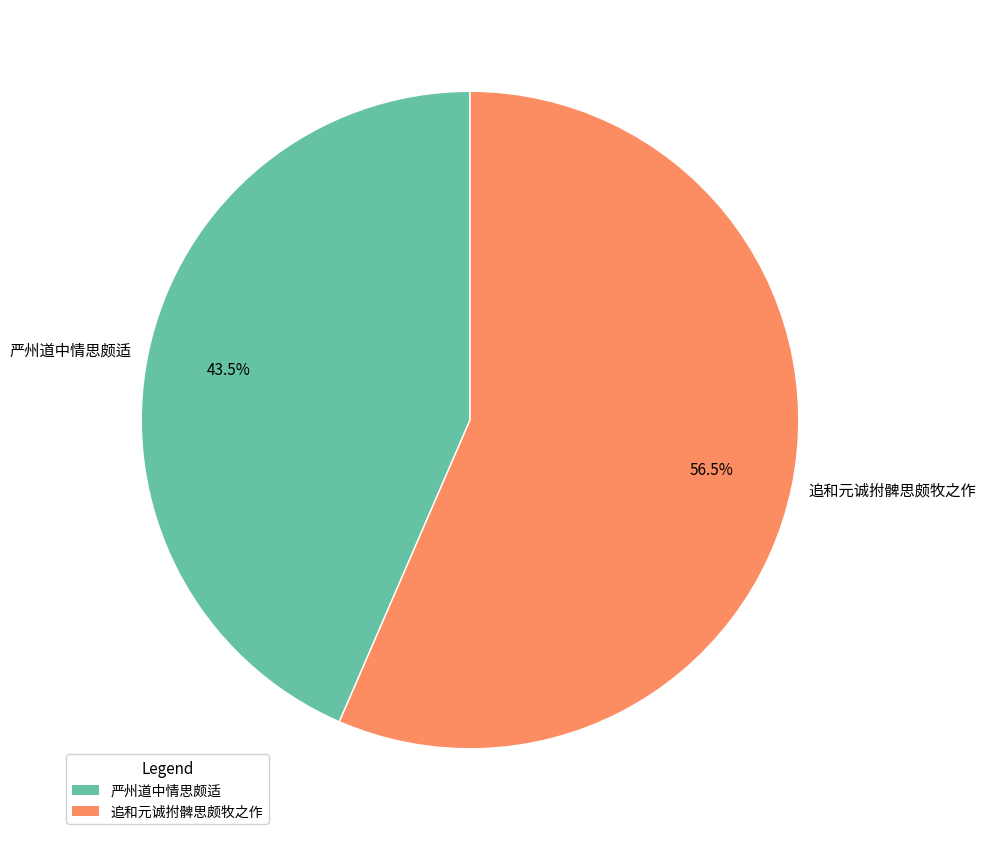

What is the total percentage of 严州道中情思颇适 and 追和元诚拊髀思颇牧之作?

100.0%